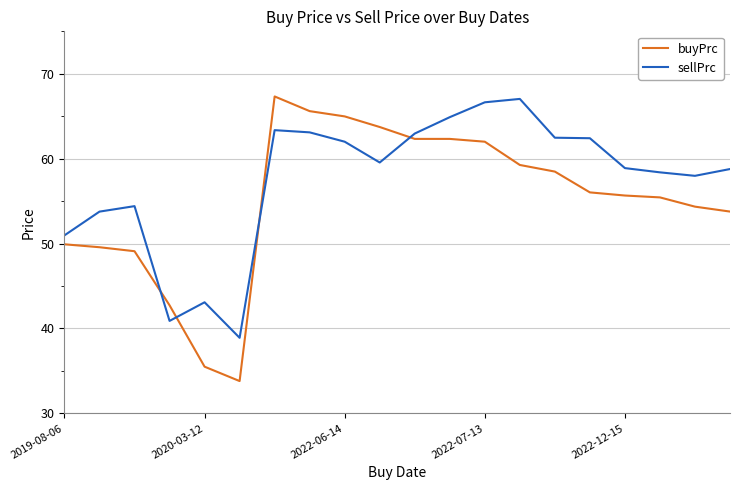

List the series in order of their overall mean, lowest first.

buyPrc, sellPrc